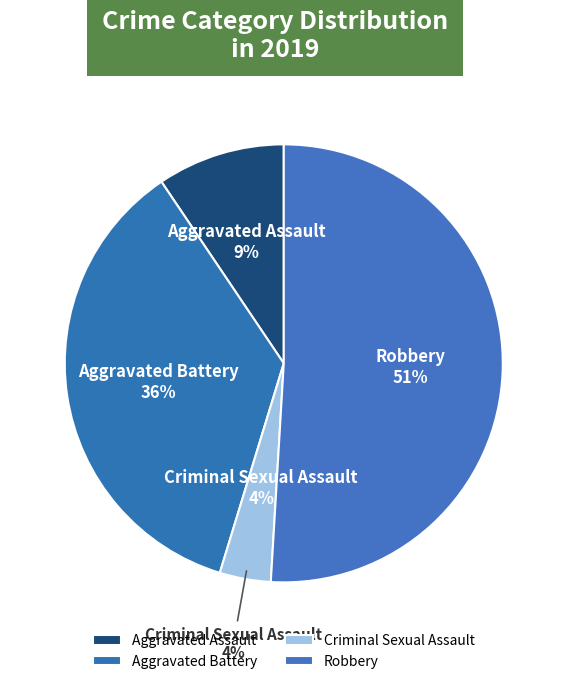

To the nearest percent, what is the average slice percentage?

25%